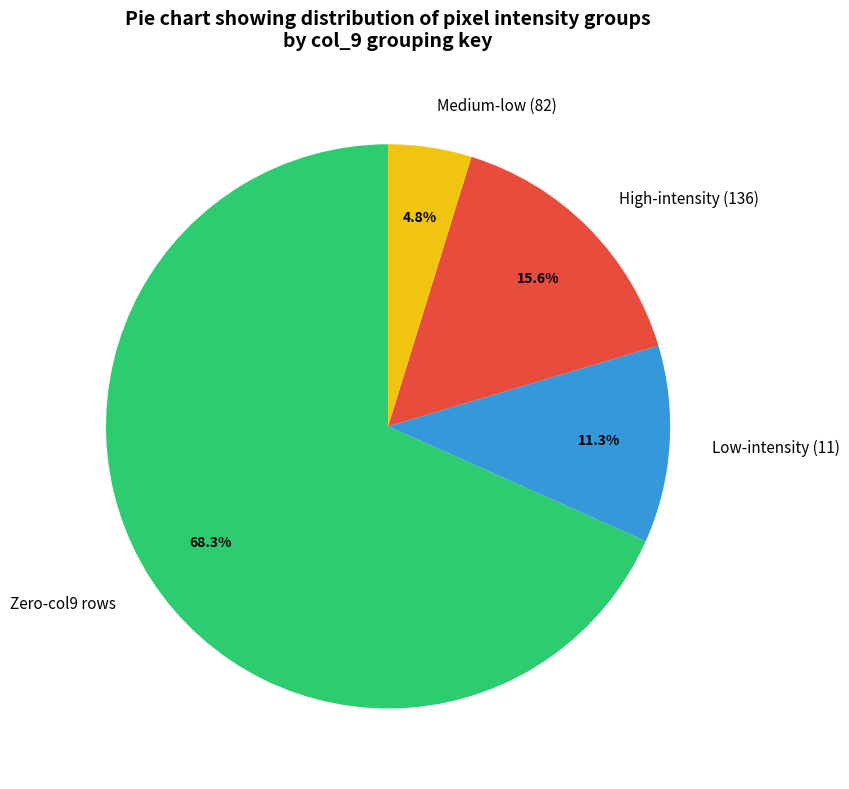

Which has a higher value, Medium-low (82) or Low-intensity (11)?

Low-intensity (11)